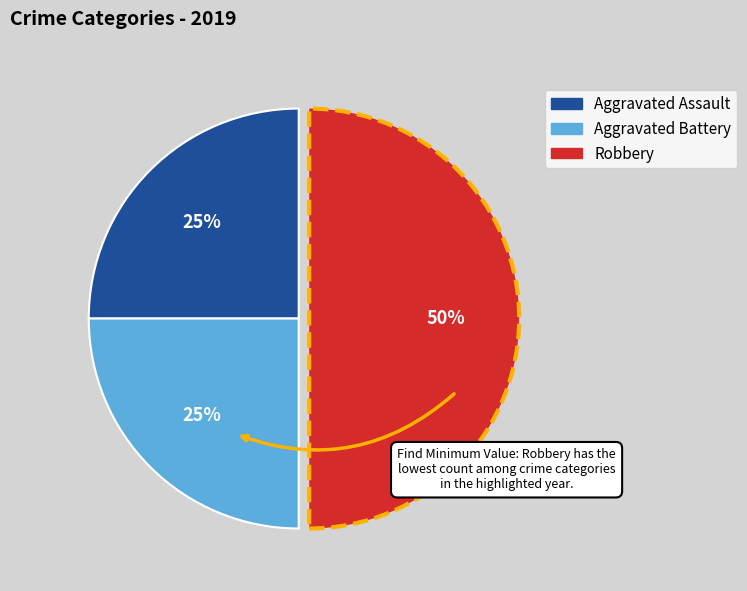

Count the number of slices in the pie.

3